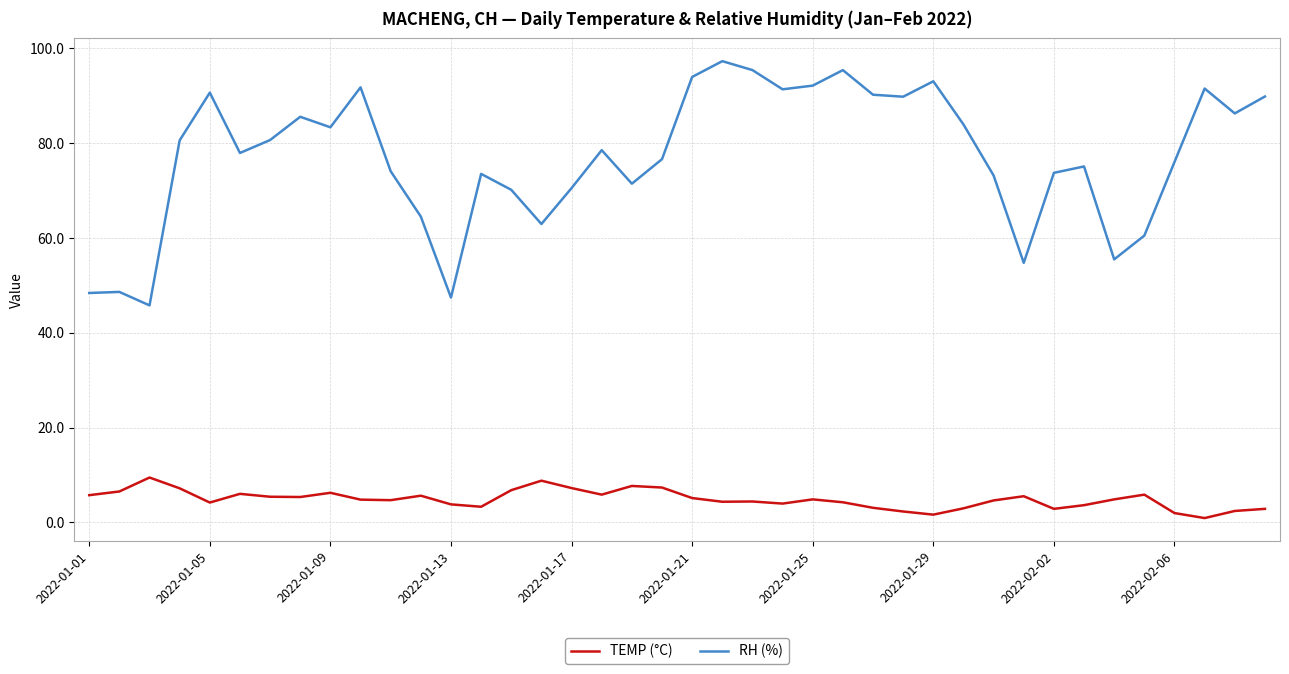

List the series in order of their peak value, highest first.

RH (%), TEMP (°C)